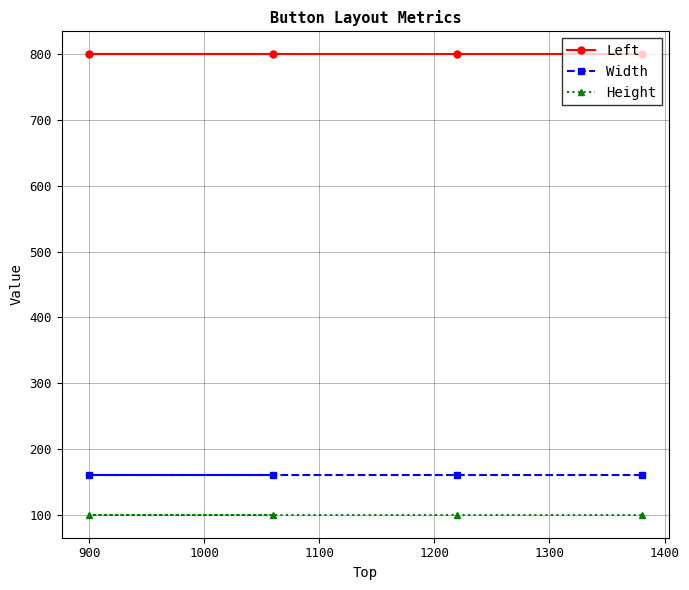

What is the sum of all Left values?

3200